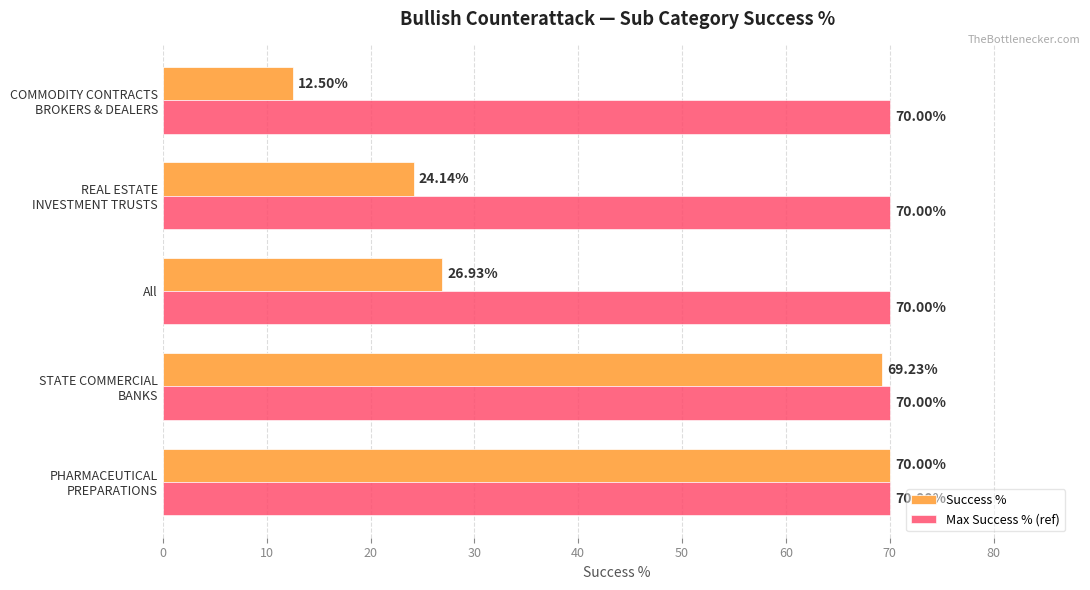

What is the minimum value shown in the chart?

12.5